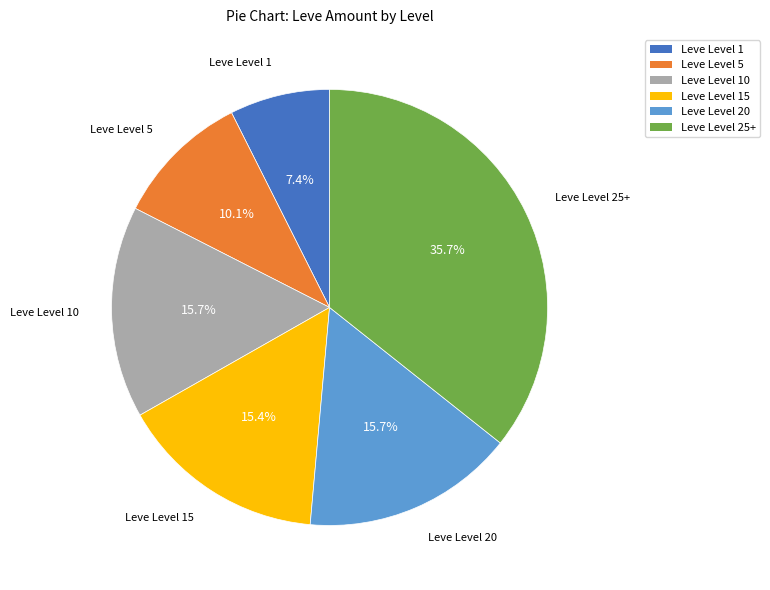

Does any single category account for the majority?

No